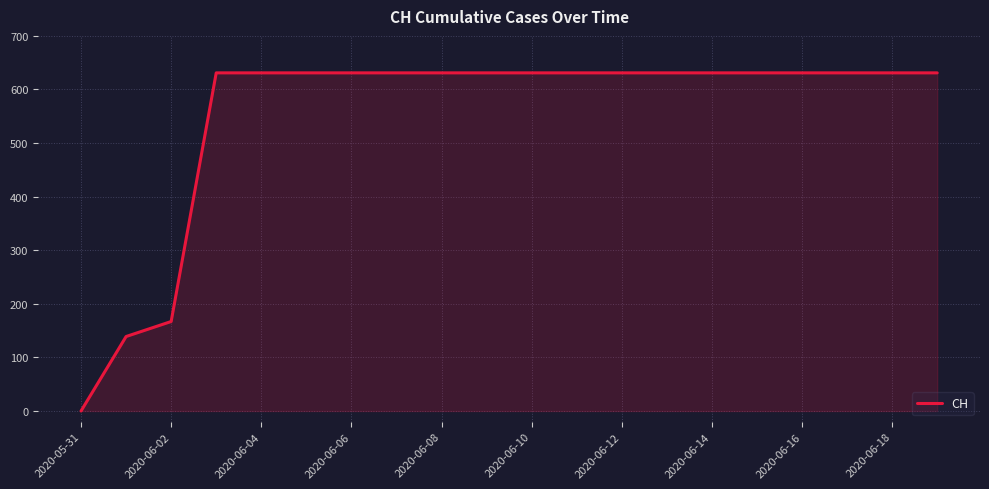

What is the greatest value displayed?

631